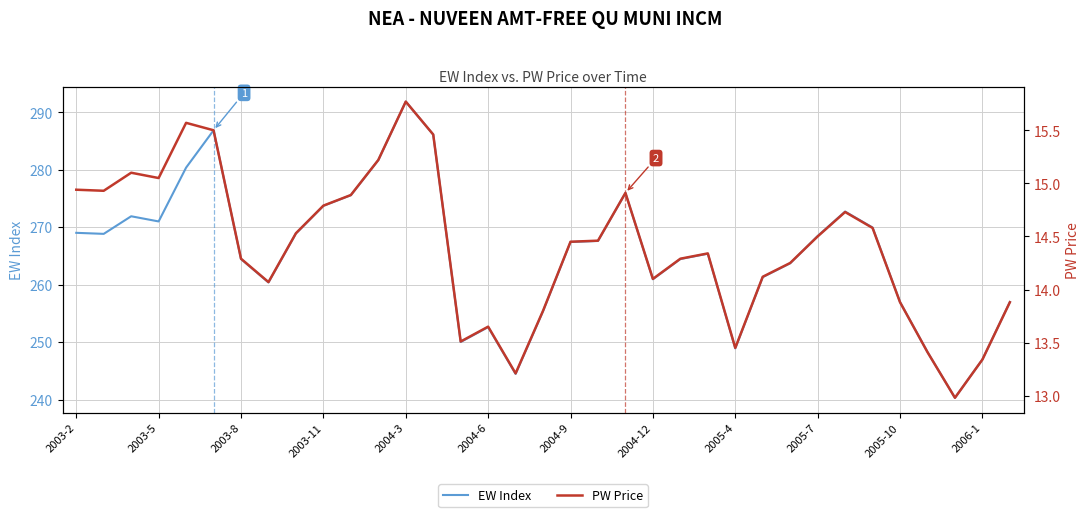

What are all the series names shown in the legend?

EW Index, PW Price